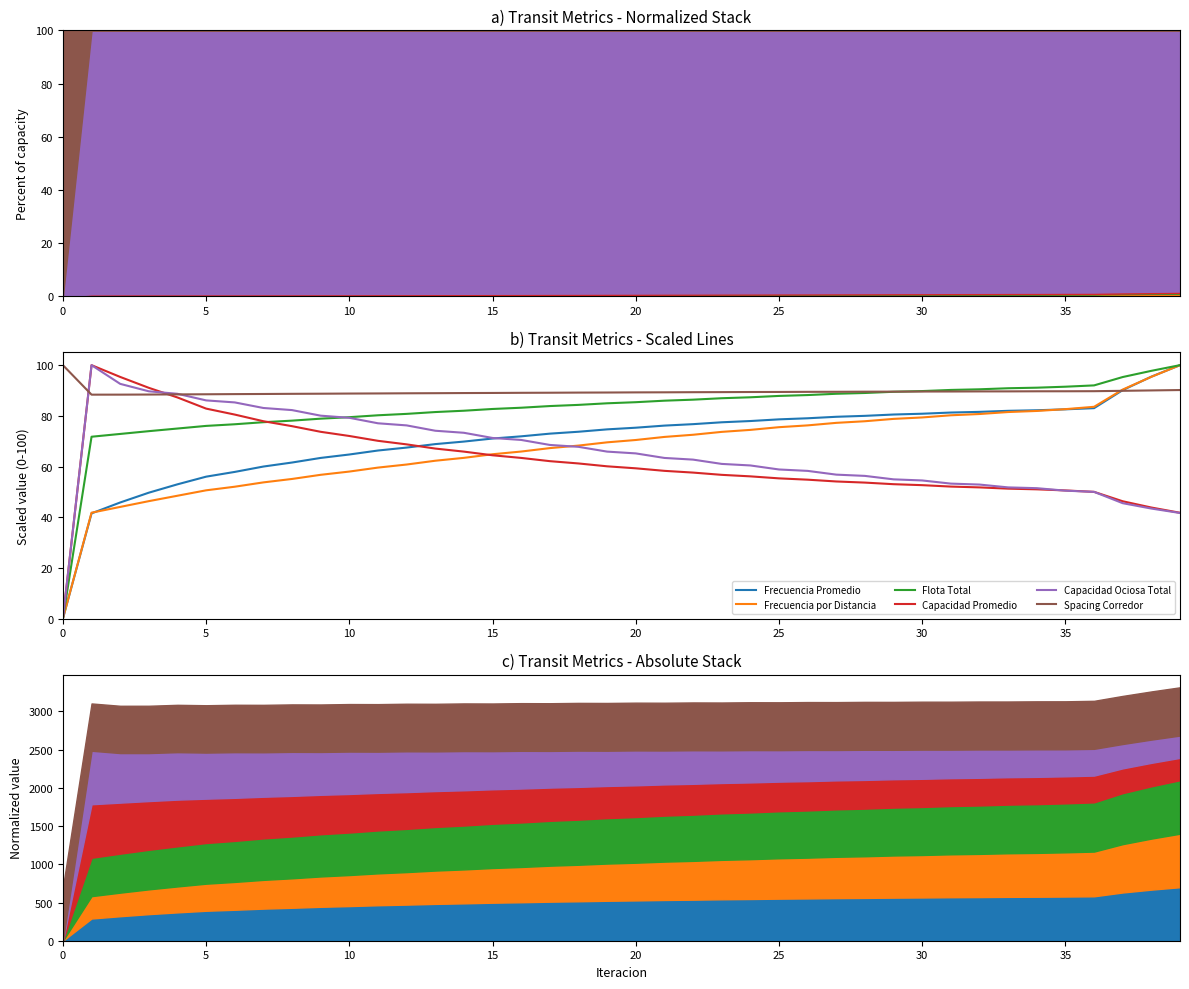

At how many categories does at least one series exceed 89?

29